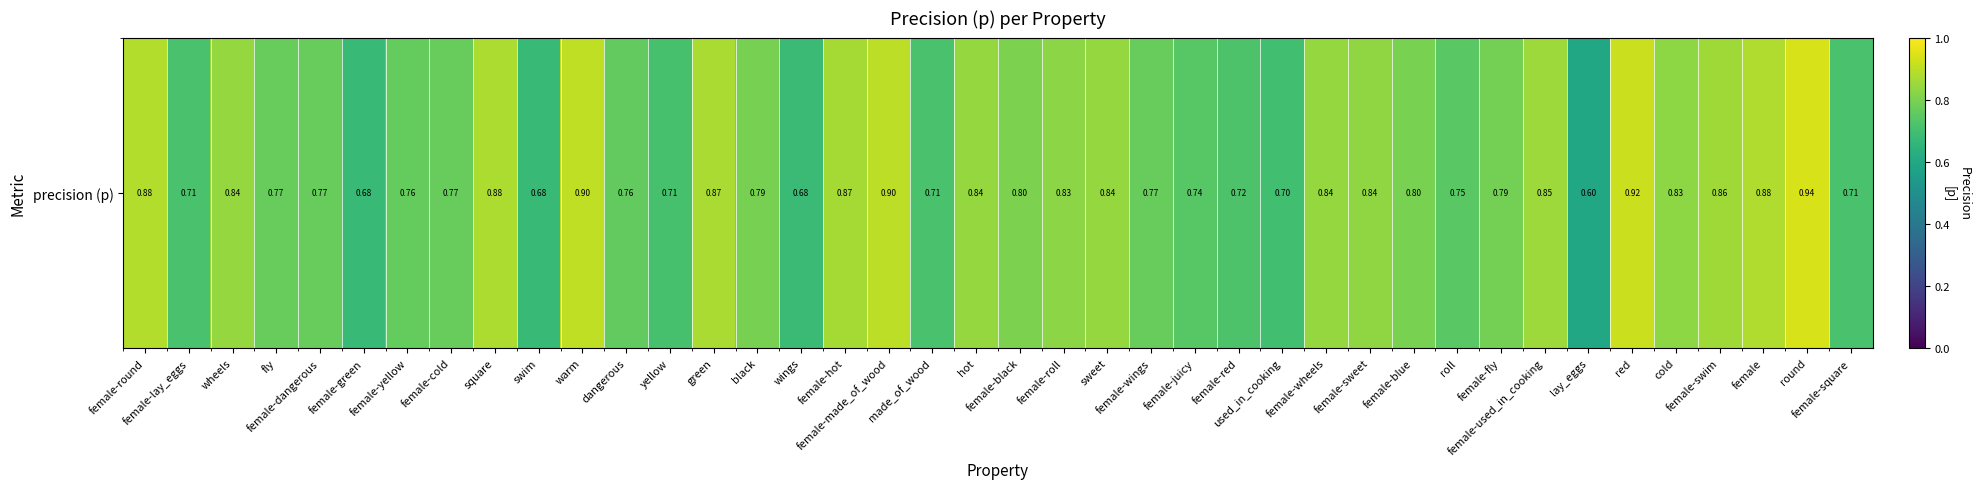

Rank the categories by value from lowest to highest.

lay_eggs, swim, female-green, wings, used_in_cooking, yellow, made_of_wood, female-lay_eggs, female-square, female-red, female-juicy, roll, dangerous, female-yellow, female-wings, female-dangerous, female-cold, fly, female-fly, black, female-blue, female-black, female-roll, cold, female-sweet, wheels, female-wheels, hot, sweet, female-used_in_cooking, female-swim, female-hot, green, square, female, female-round, female-made_of_wood, warm, red, round